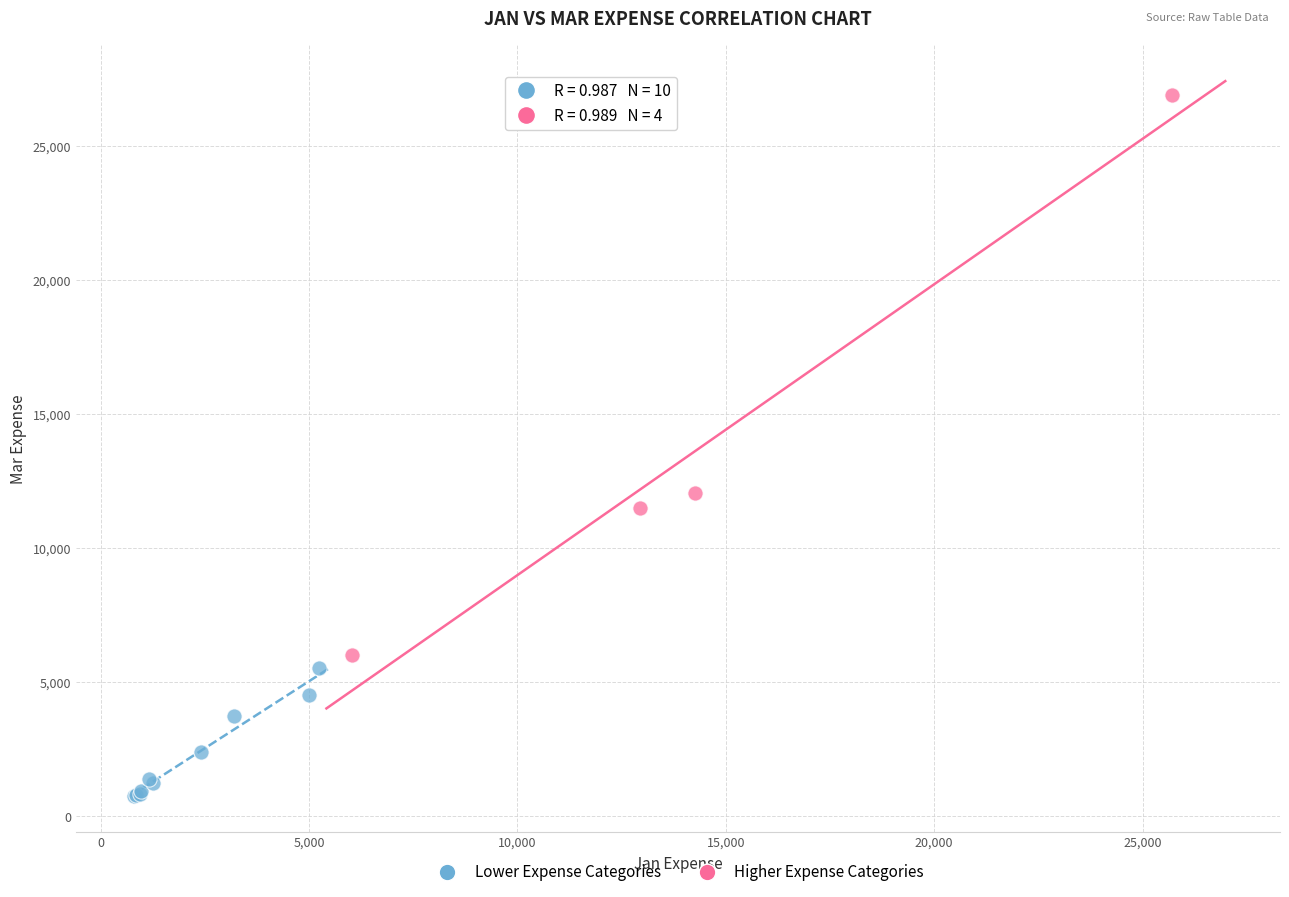

Which series has the widest spread of Y values?

Higher Expense Categories